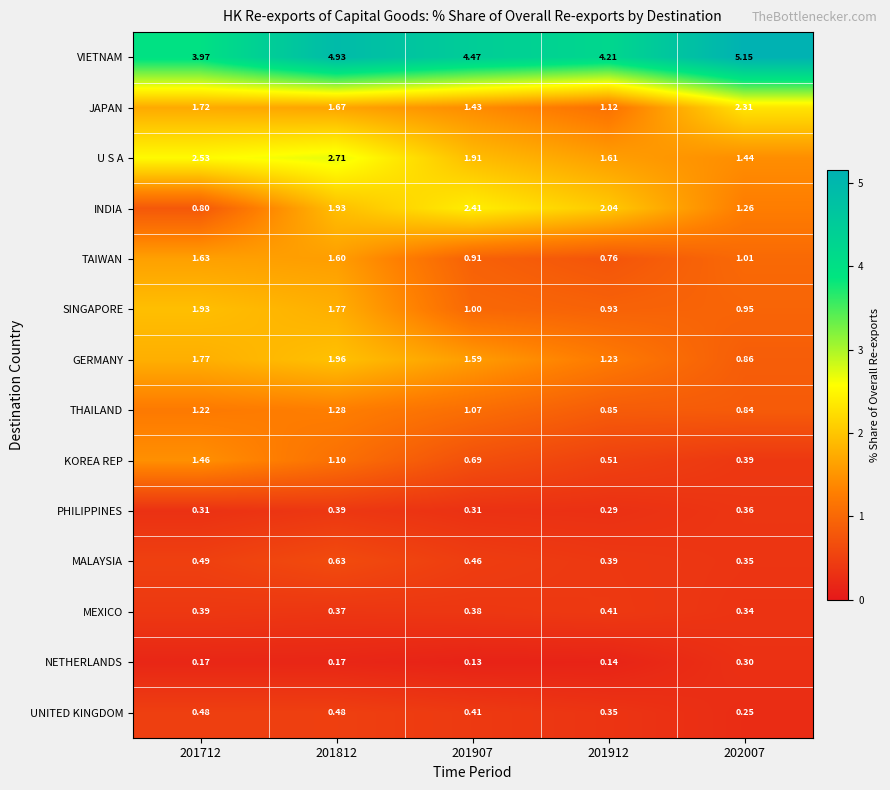

Which series has the largest range (max minus min)?

INDIA